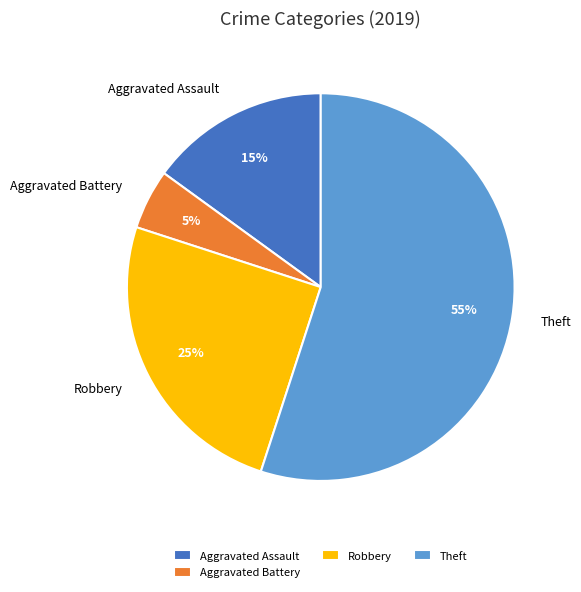

Combined, do Aggravated Assault and Aggravated Battery account for over 50%?

No